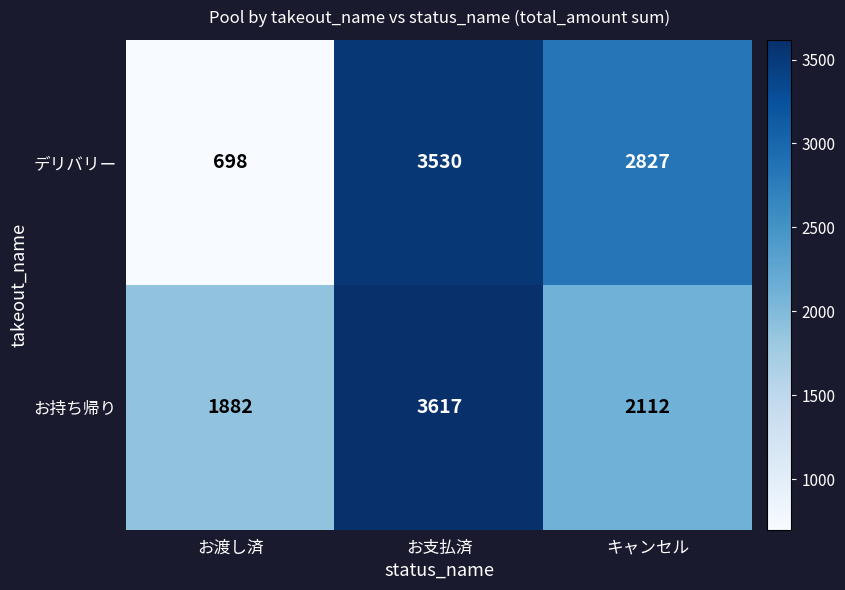

Which series has the largest range (max minus min)?

デリバリー